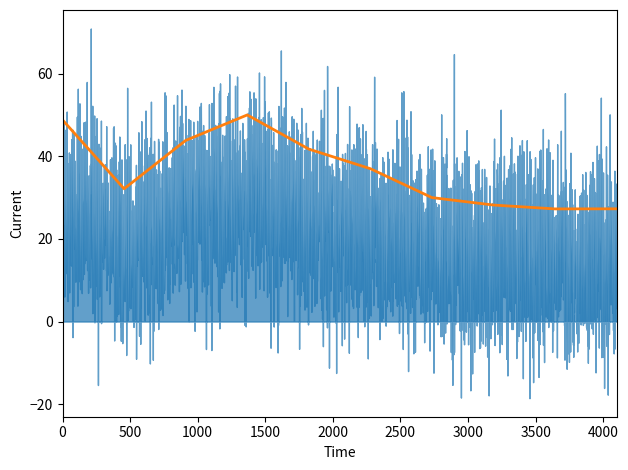

What is the change in value from 1000 to 3500?

-15.6